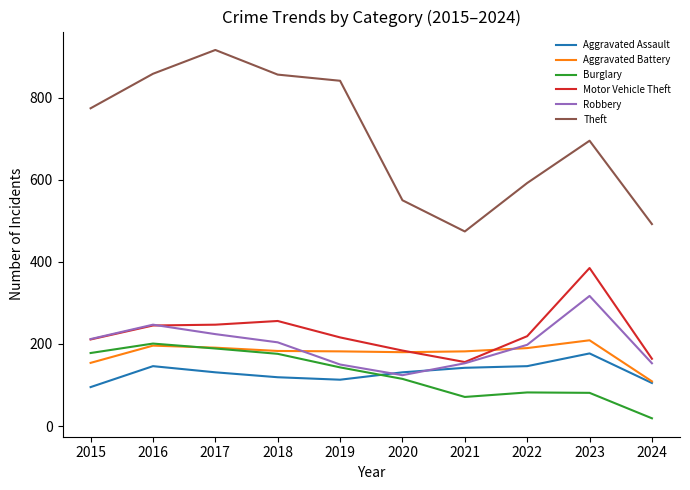

At which label does Aggravated Battery reach its minimum?

2024